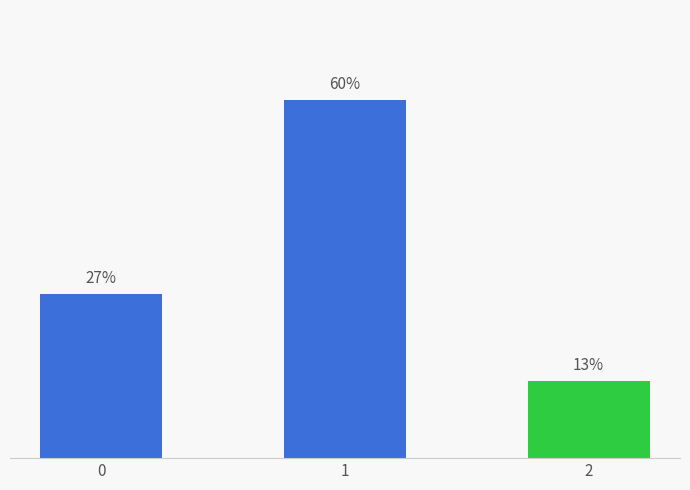

Is it true that the value at 2 is 11.4?

False